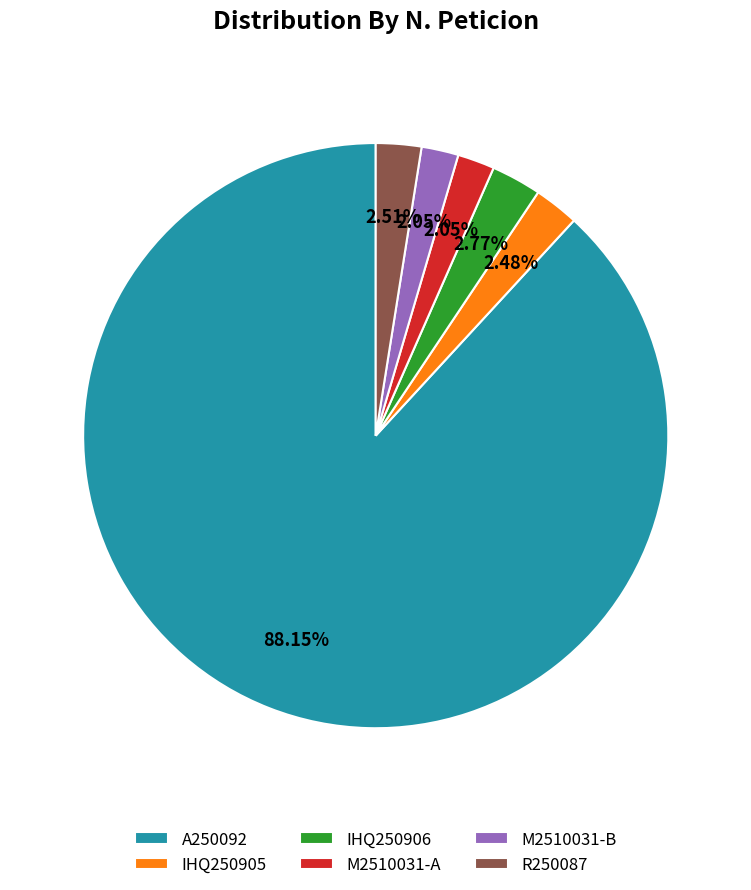

What percentage is NOT represented by M2510031-B?

98.0%